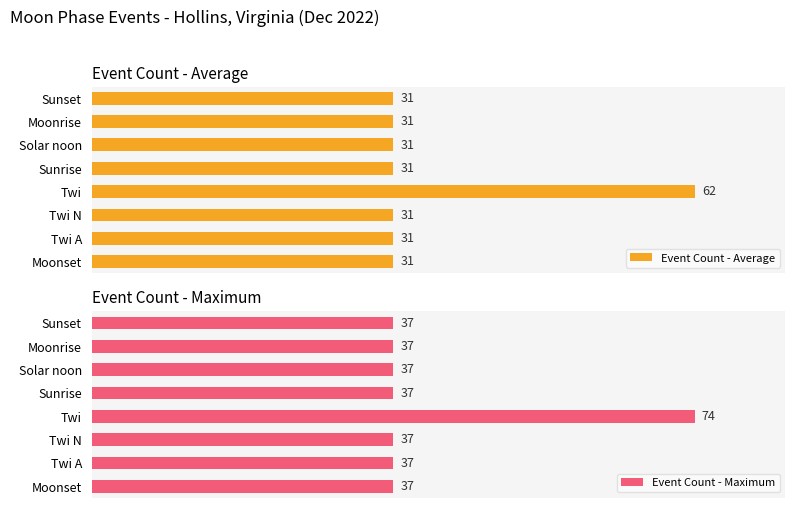

Which series has the largest total across all categories?

Event Count - Maximum